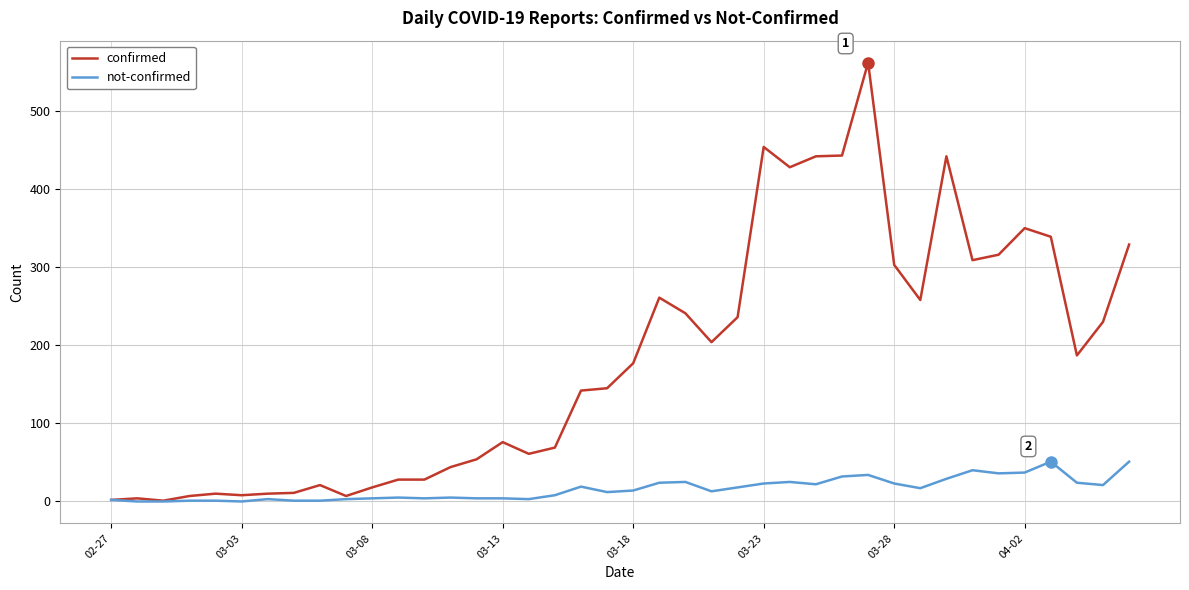

Which series has the largest total across all categories?

confirmed